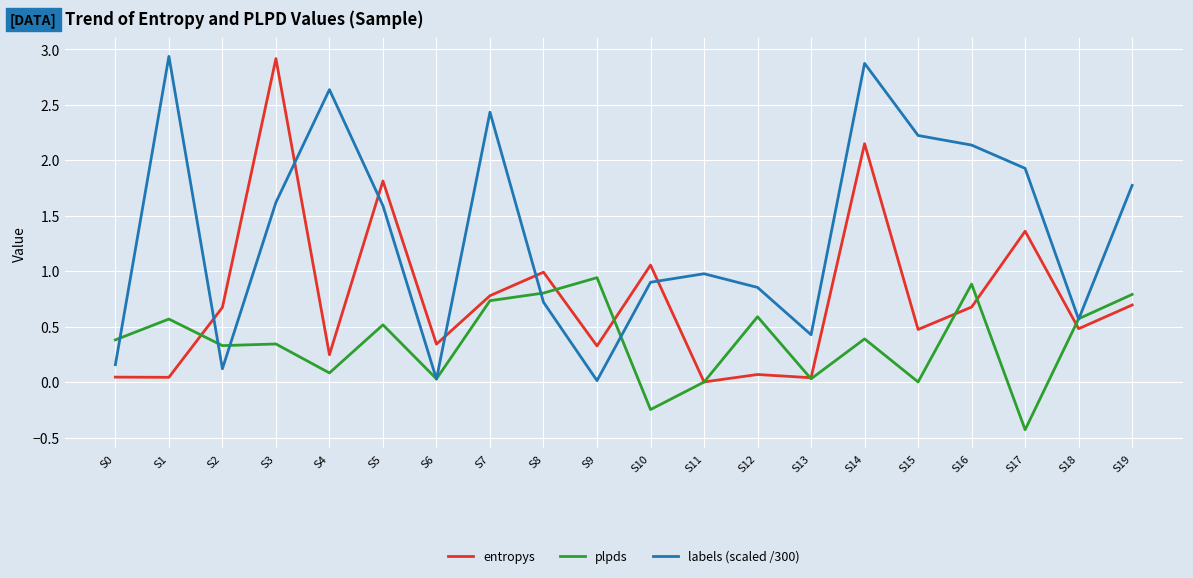

Is this an area chart (filled region under the line)?

No